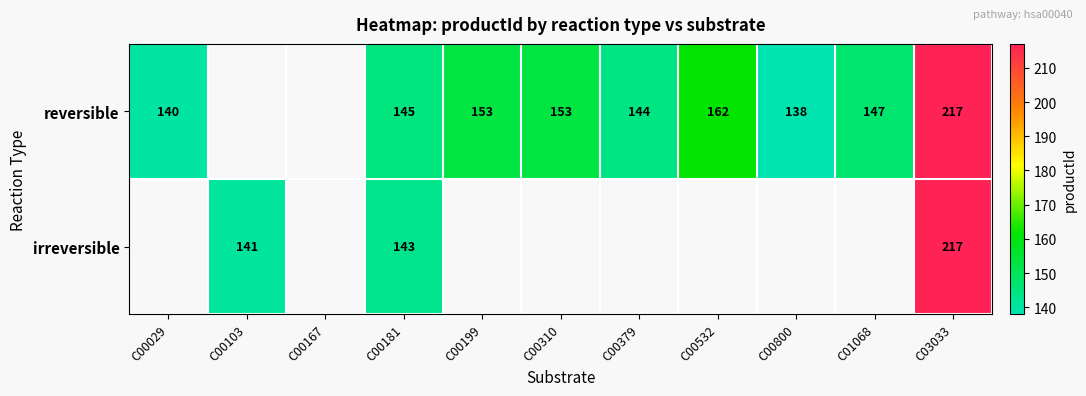

The reversible series shows 138 at C00800. True or false?

True